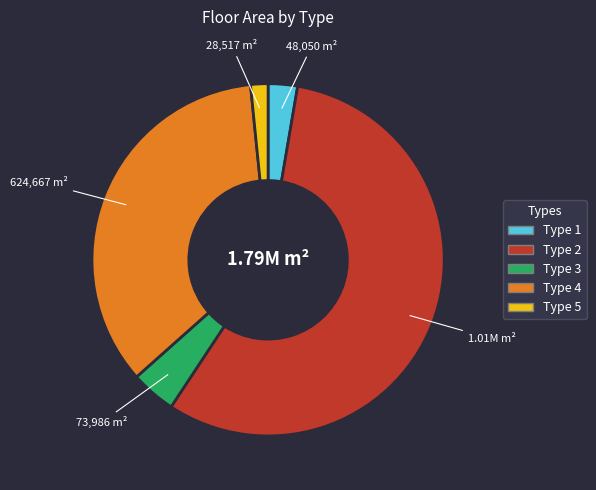

Does Type 5 account for over 50% of the chart?

No